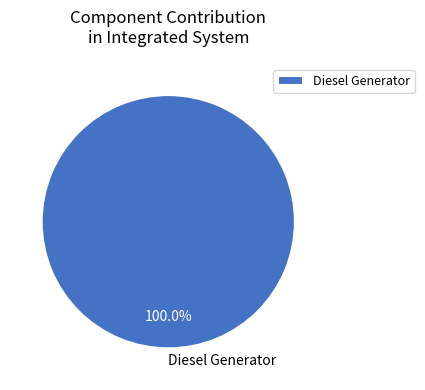

Count the number of slices in the pie.

1